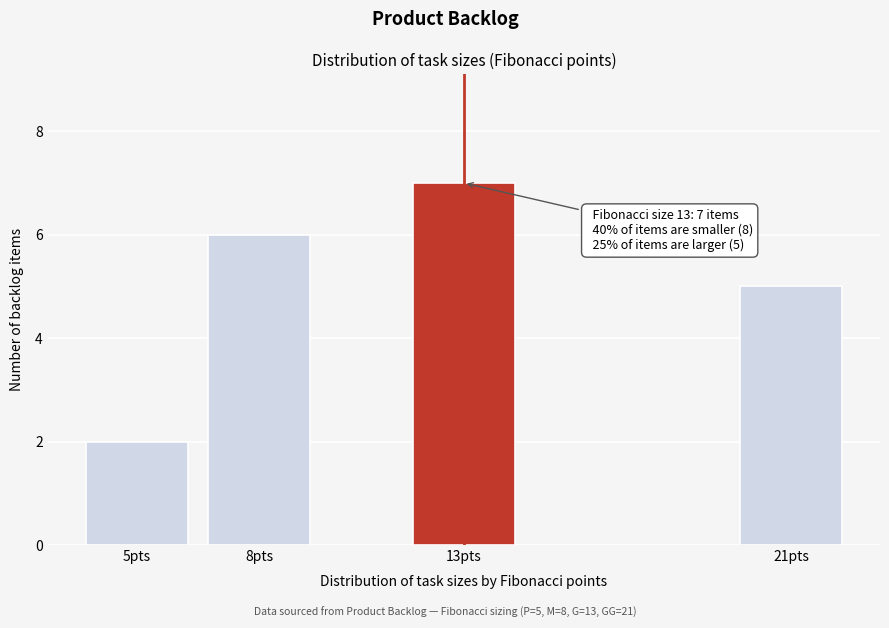

Reading right to left, transcribe all the data shown in this chart.

21pts=5	13pts=7	8pts=6	5pts=2